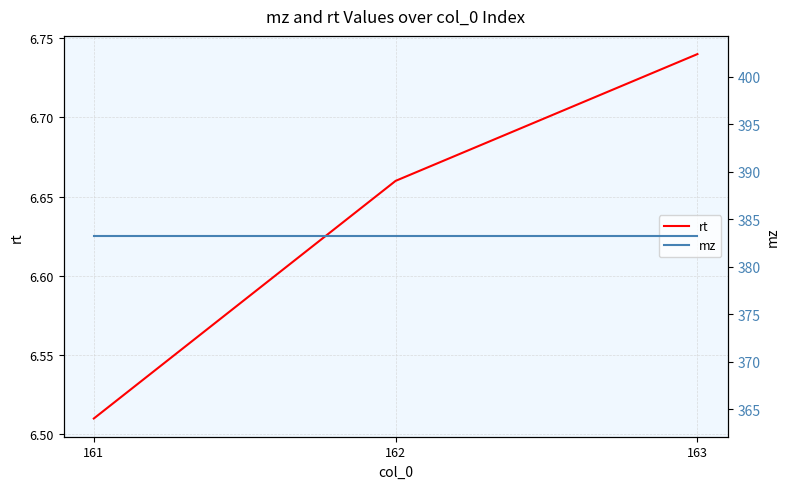

Is it true that mz equals 644.0 at 161?

False